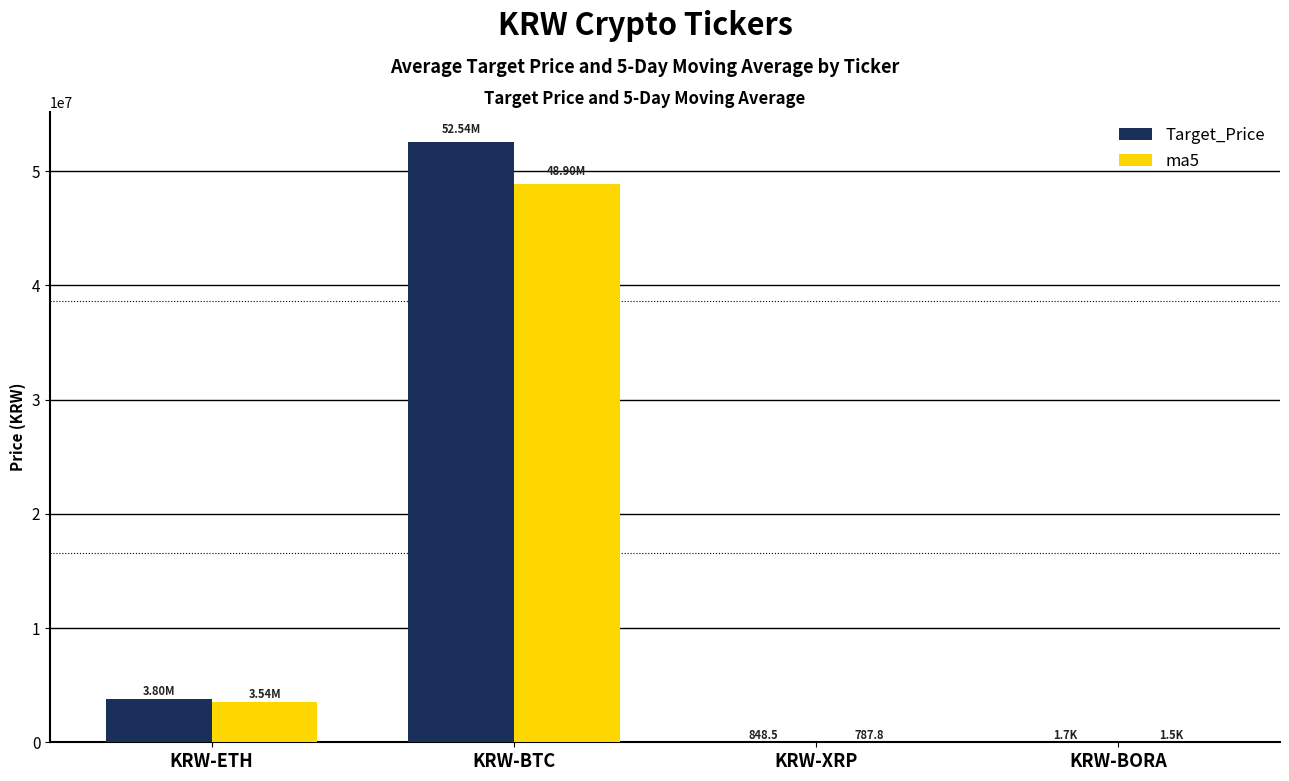

Which category has the highest value in the ma5 series?

KRW-BTC